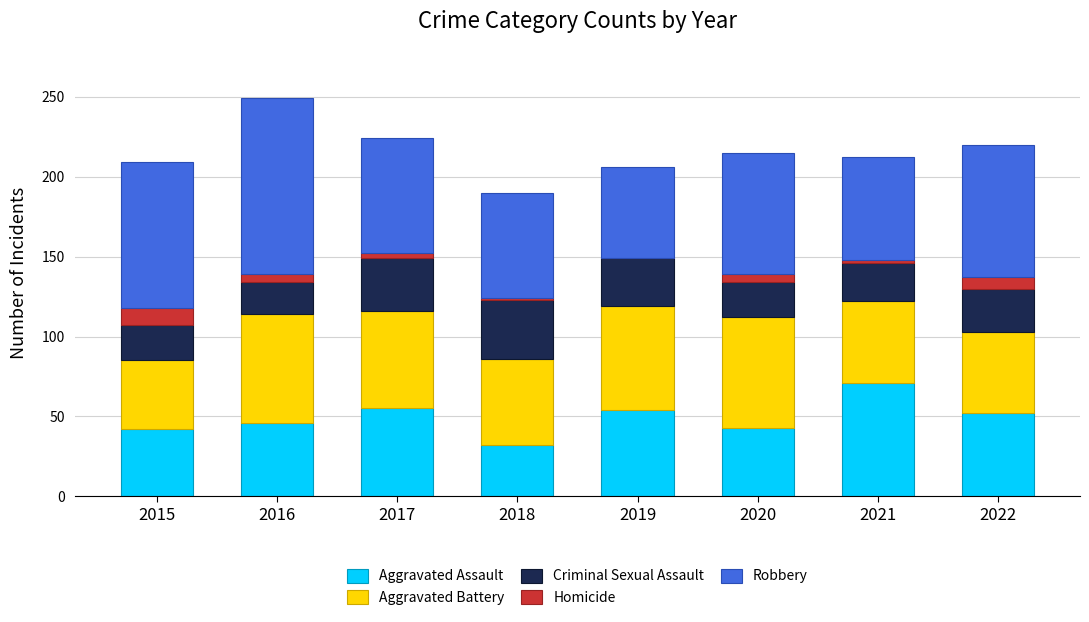

At which label does Aggravated Assault reach its peak?

2021